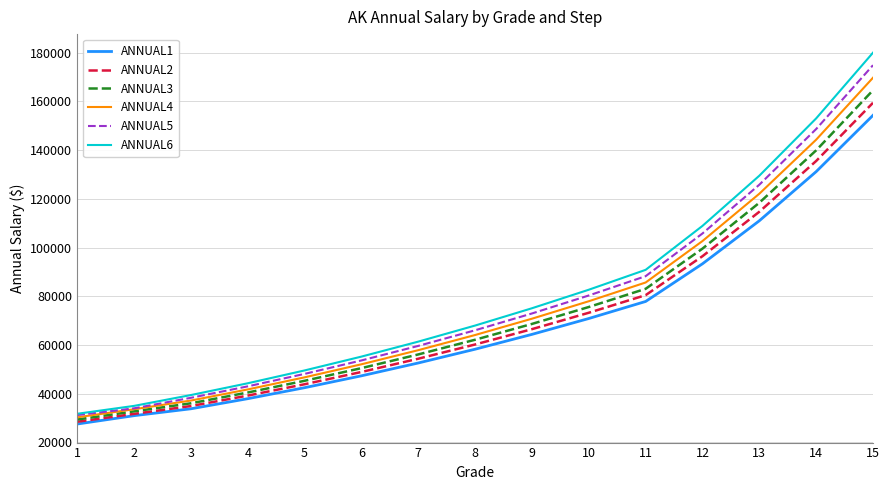

Is the value of ANNUAL6 at 12 greater than the value of ANNUAL2 at 12?

Yes